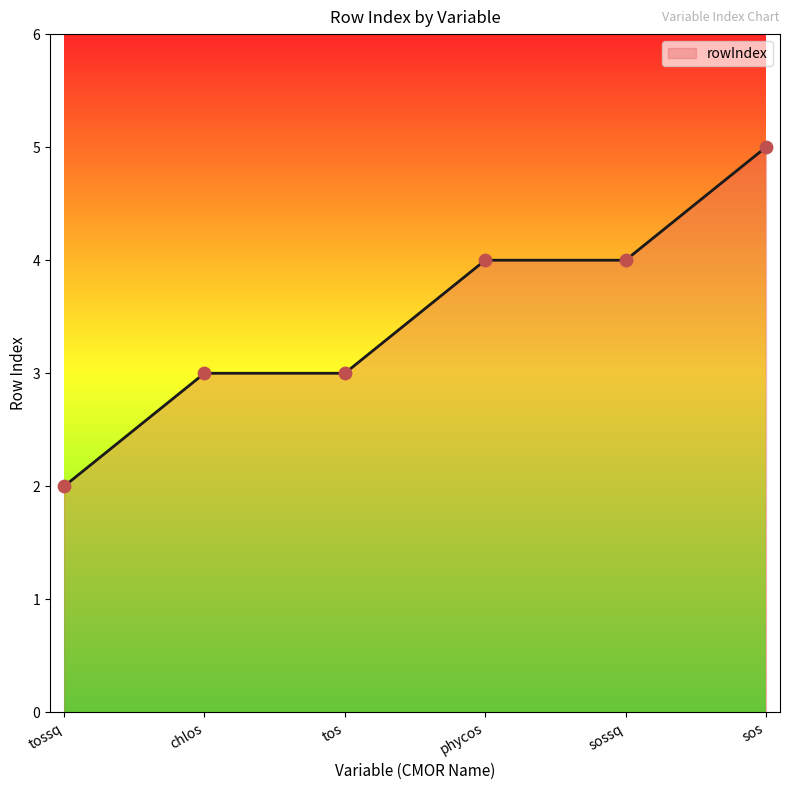

What is the change in value from phycos to sos?

+1